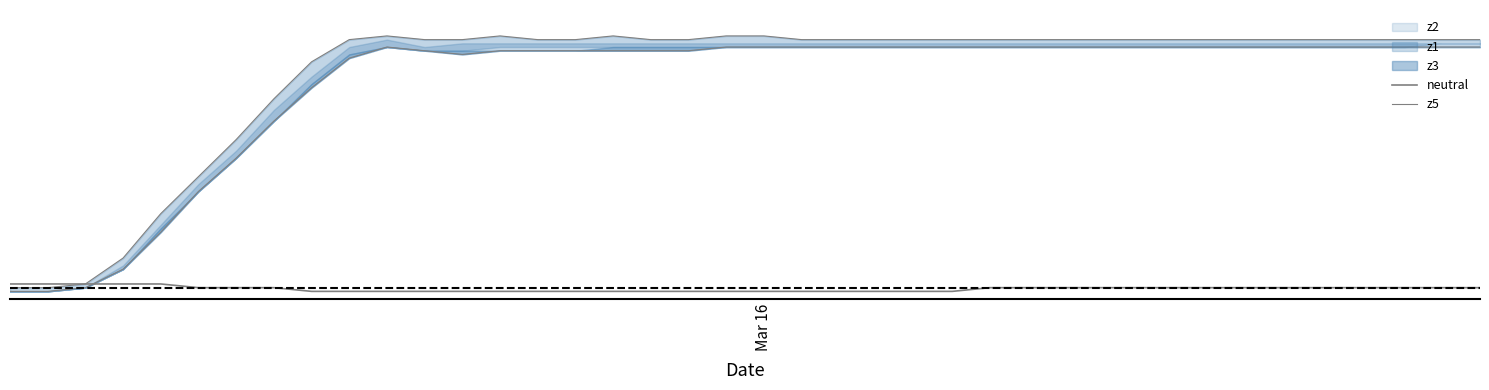

What is the sum of the z5 values at 14 and 15?

88.8